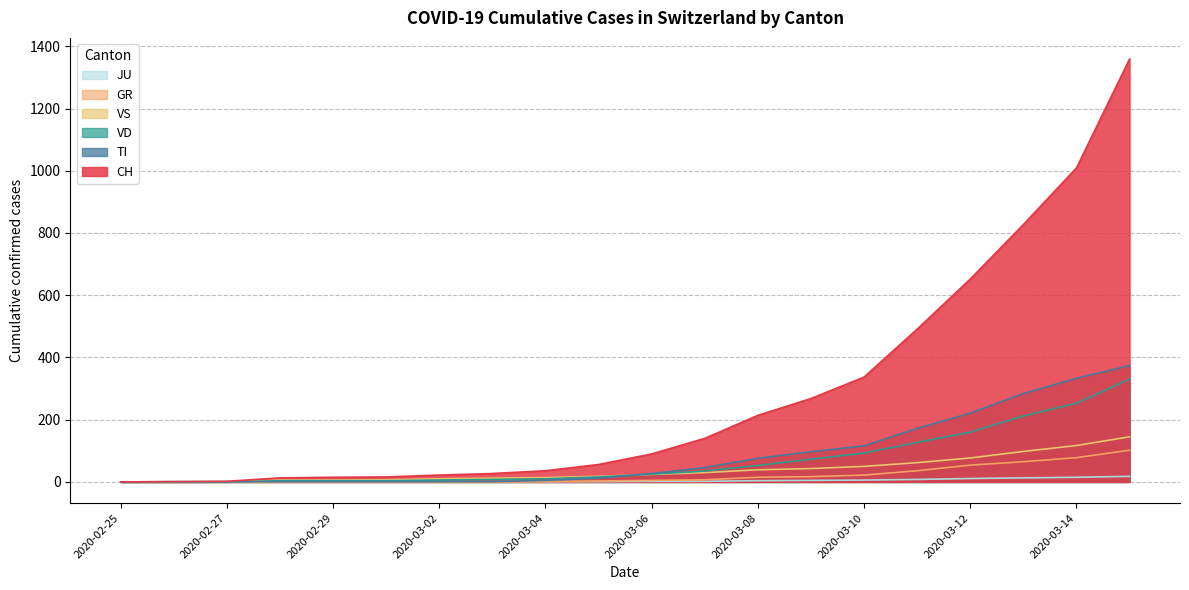

Where is CH nearest to the value 679?

2020-03-12